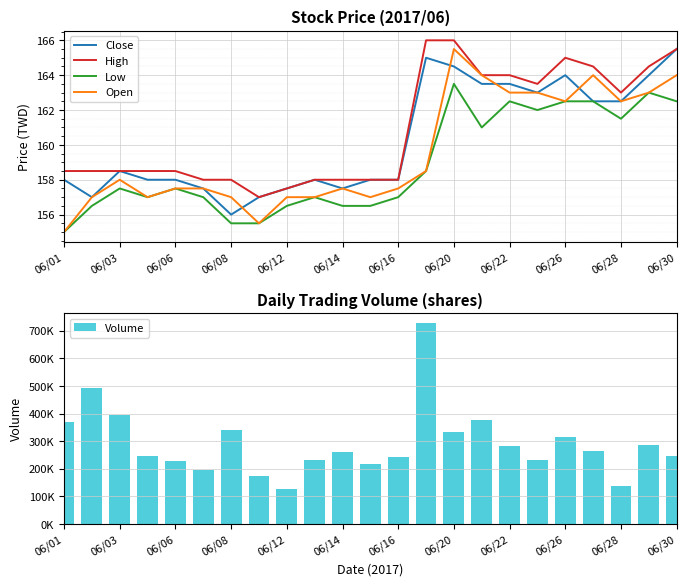

Reading left to right, transcribe all the data shown in this chart.

Close: 158.0	157.0	158.5	158.0	158.0	157.5	156.0	157.0	157.5	158.0	157.5	158.0	158.0	165.0	164.5	163.5	163.5	163.0	164.0	162.5	162.5	164.0	165.5
High: 158.5	158.5	158.5	158.5	158.5	158.0	158.0	157.0	157.5	158.0	158.0	158.0	158.0	166.0	166.0	164.0	164.0	163.5	165.0	164.5	163.0	164.5	165.5
Low: 155.0	156.5	157.5	157.0	157.5	157.0	155.5	155.5	156.5	157.0	156.5	156.5	157.0	158.5	163.5	161.0	162.5	162.0	162.5	162.5	161.5	163.0	162.5
Open: 155.0	157.0	158.0	157.0	157.5	157.5	157.0	155.5	157.0	157.0	157.5	157.0	157.5	158.5	165.5	164.0	163.0	163.0	162.5	164.0	162.5	163.0	164.0
Volume: 369244.0	492368.0	393160.0	246398.0	228027.0	193847.0	340484.0	173684.0	125811.0	233563.0	259414.0	217880.0	242209.0	727321.0	331925.0	376312.0	283020.0	233208.0	315228.0	264192.0	139116.0	286059.0	244825.0